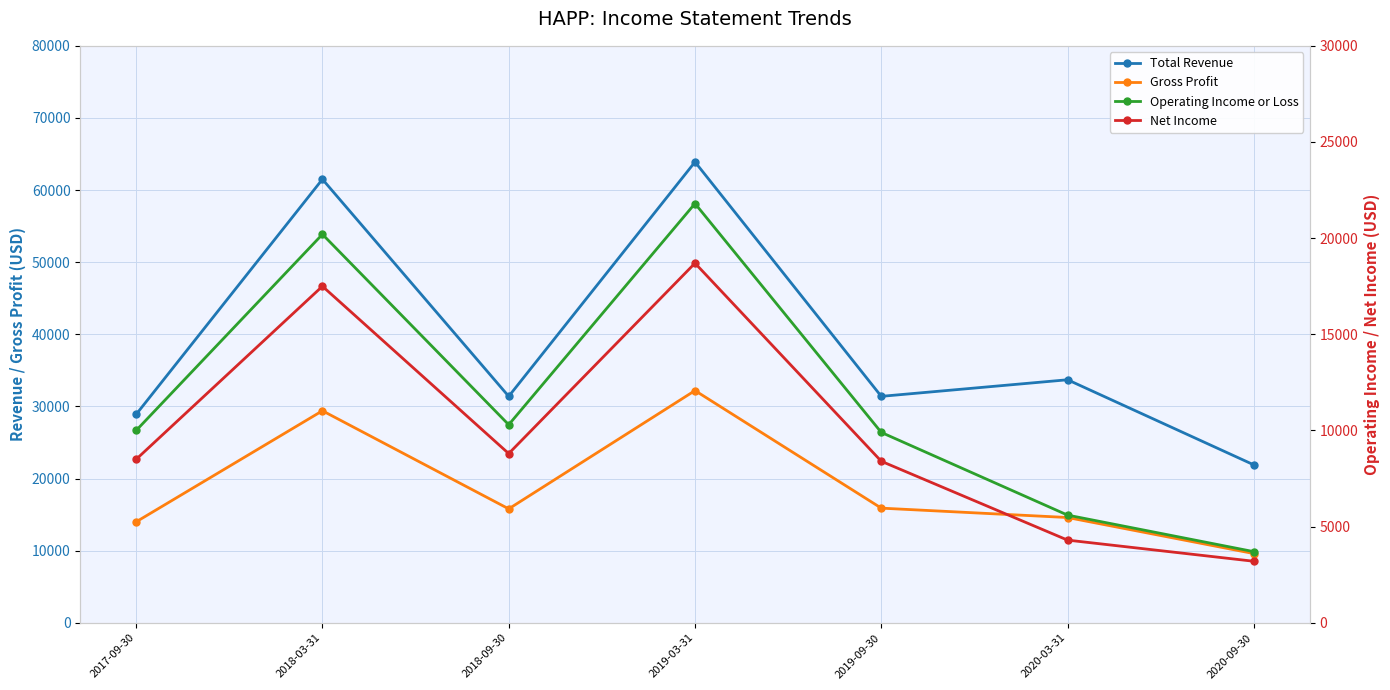

Is the value of Gross Profit at 2019-09-30 greater than the value of Operating Income or Loss at 2019-09-30?

Yes